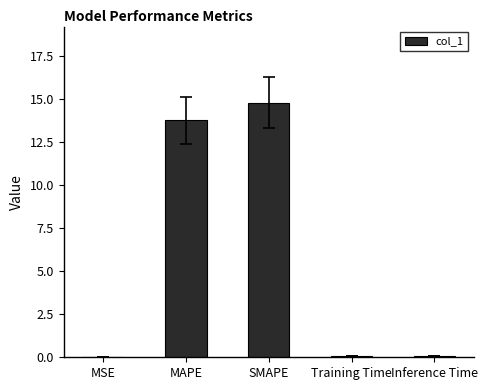

True or false: the data shows 13.8 at MAPE.

True